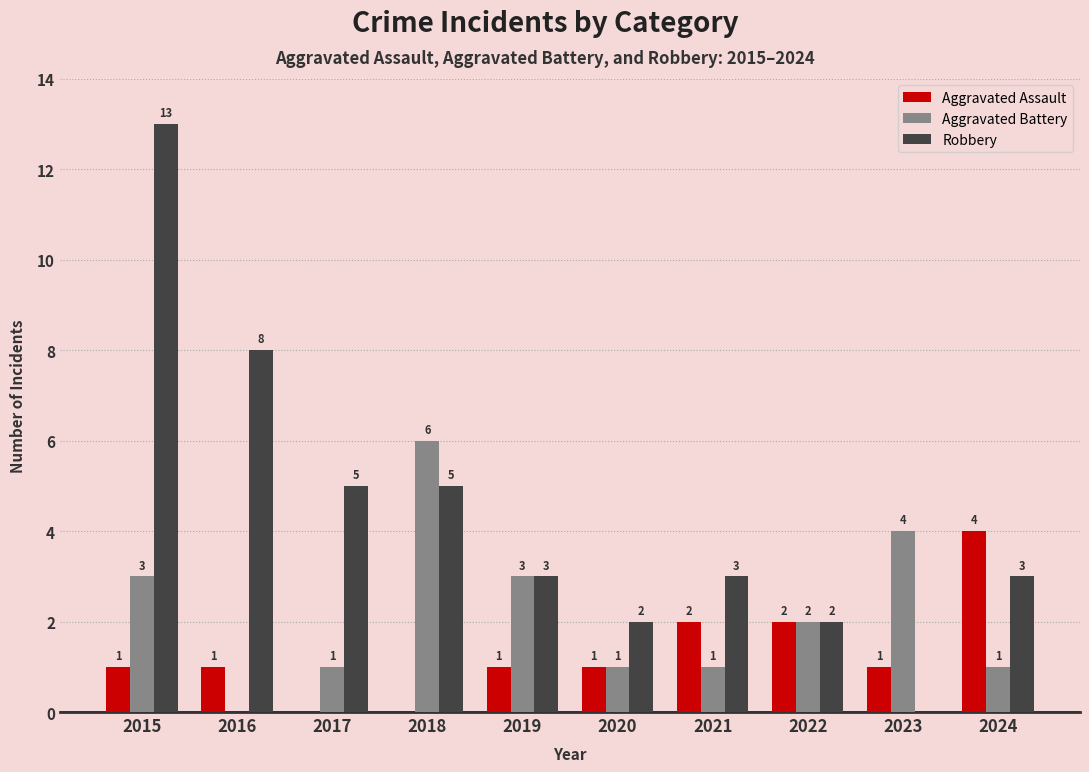

The value of Aggravated Battery at 2018 is 2. True or false?

False